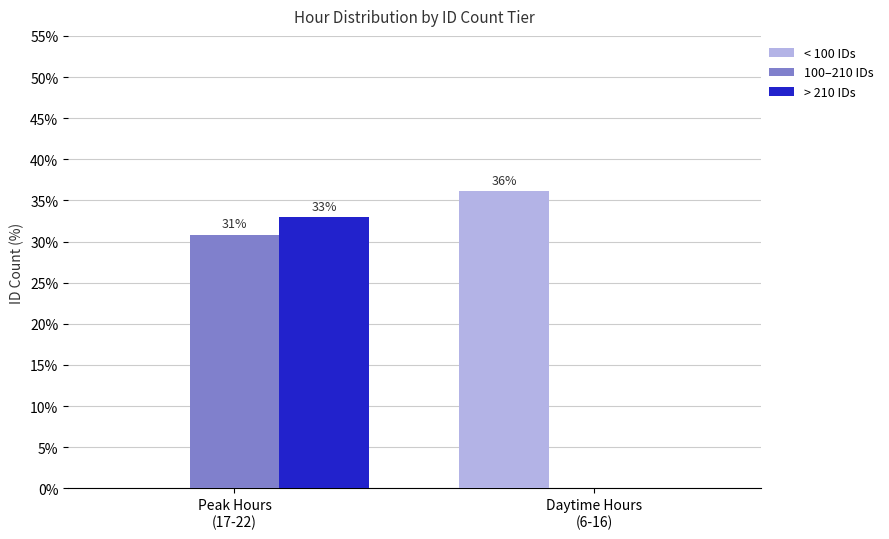

The > 210 IDs series shows 13.2 at Daytime Hours
(6-16). True or false?

False